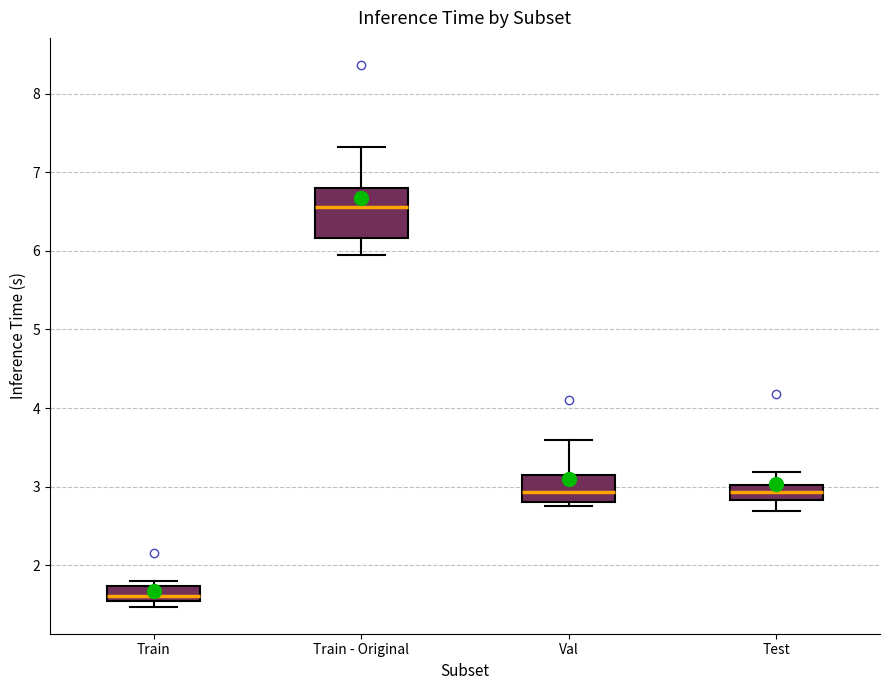

Where does the upper whisker of the box for Test end on the y-axis? The values are not printed on the chart, so give them approximately, as read against the axis.

3.2